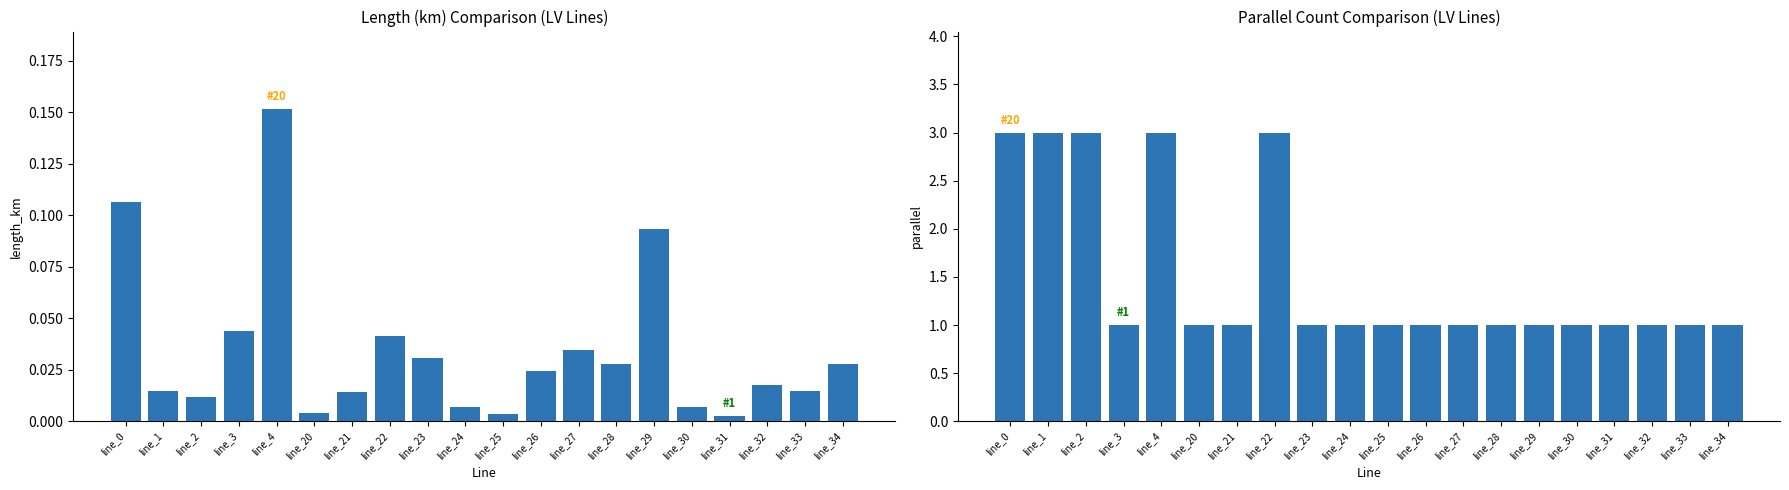

List the labels in order of parallel value, largest first.

line_0, line_1, line_2, line_4, line_22, line_3, line_20, line_21, line_23, line_24, line_25, line_26, line_27, line_28, line_29, line_30, line_31, line_32, line_33, line_34